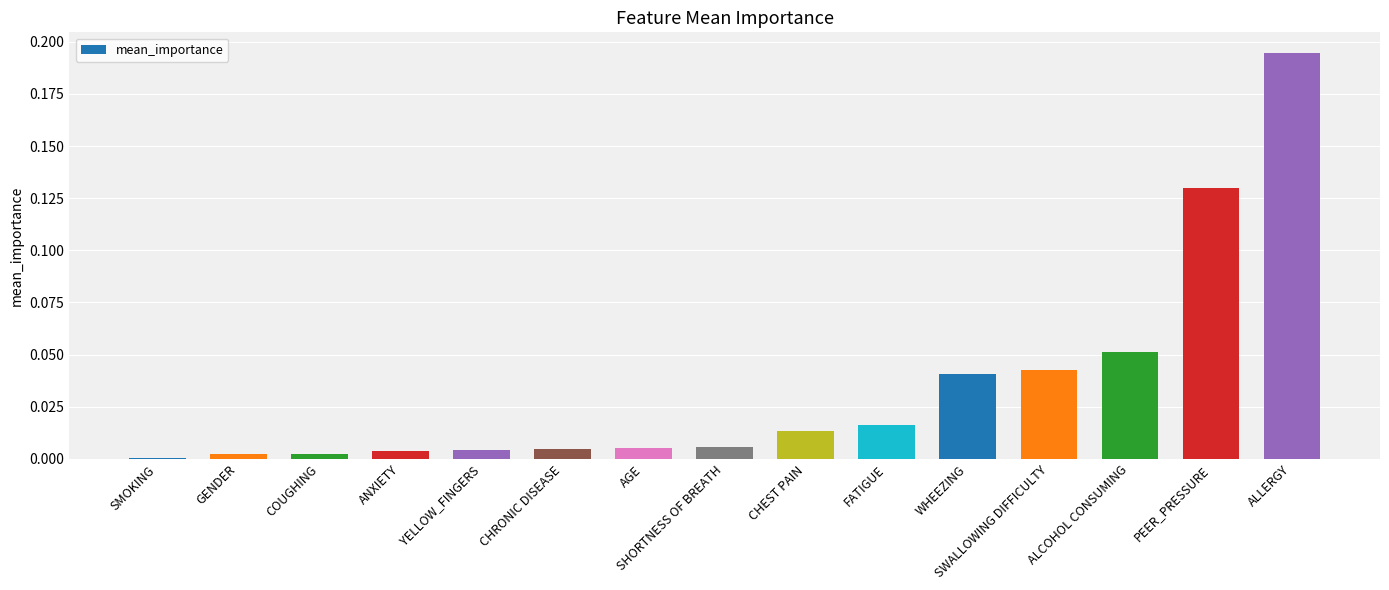

Is it true that the value at WHEEZING is 0.1?

False